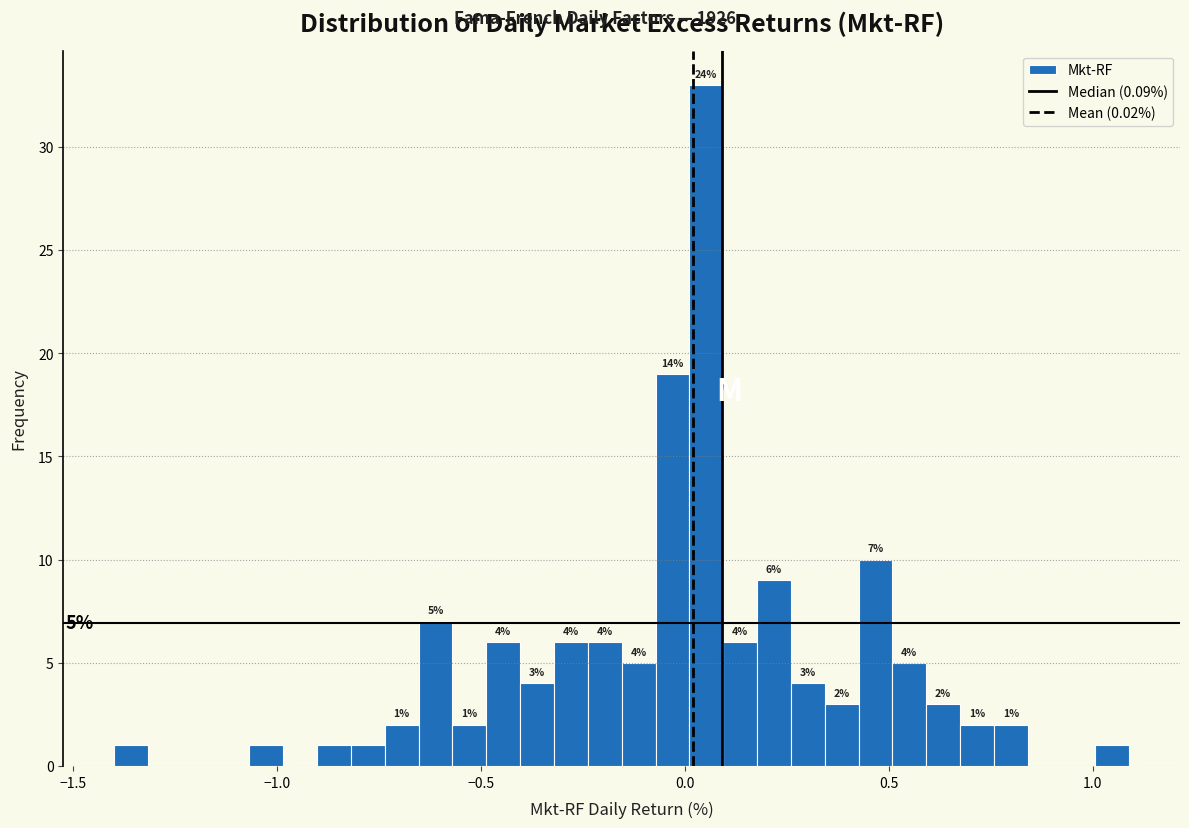

Around what value on the x-axis is the tallest bar? Give the approximate position of its centre, as read against the axis.

0.05